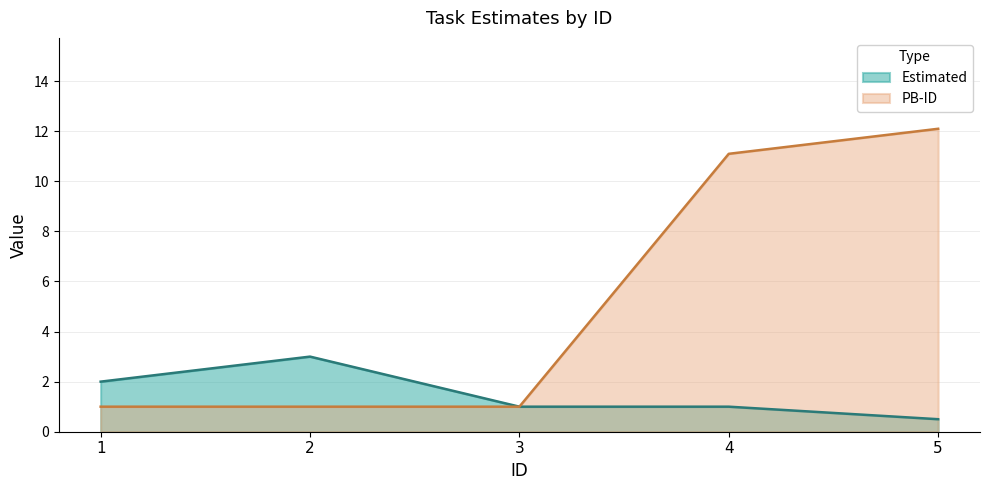

At which category is the sum across all series the highest?

5